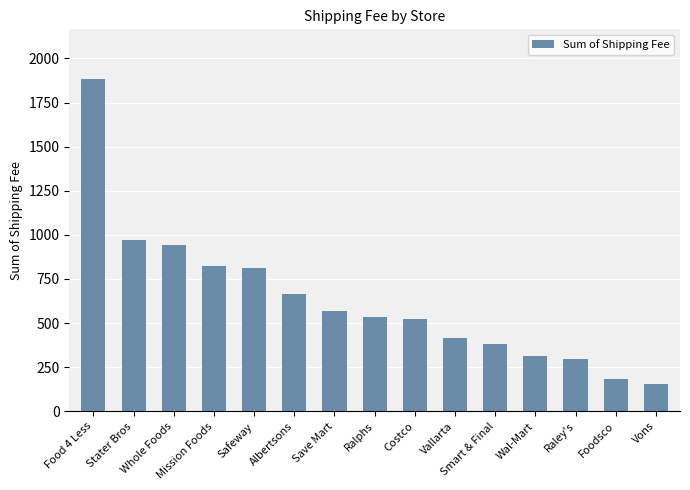

Reading right to left, what are all the values shown in this chart?

Vons=156.1	Foodsco=183.5	Raley's=295.7	Wal-Mart=312.7	Smart & Final=381.4	Vallarta=414.4	Costco=520.2	Ralphs=535.1	Save Mart=566.1	Albertsons=664.2	Safeway=809.5	Mission Foods=822.9	Whole Foods=945.0	Stater Bros=968.2	Food 4 Less=1882.6